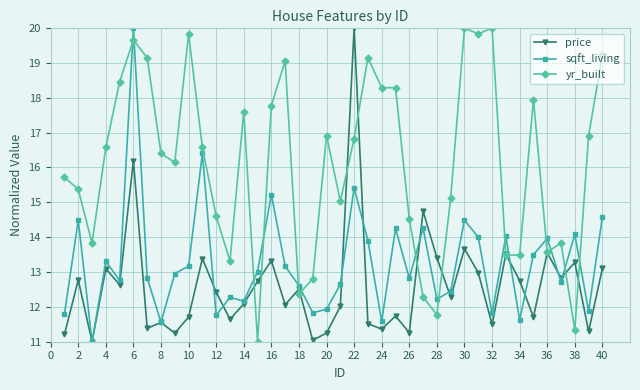

What is the highest value of the yr_built series?

20.0